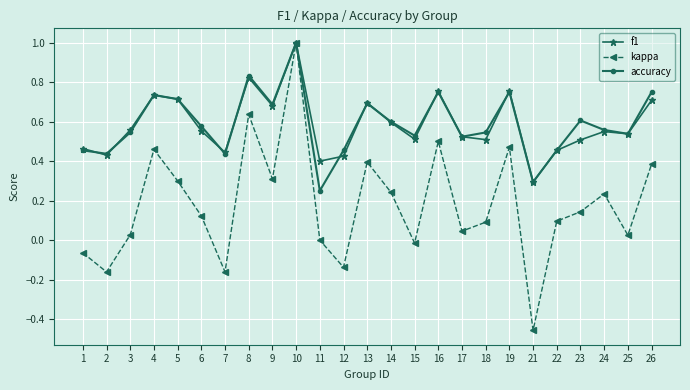

At how many categories does at least one series exceed 0?

25